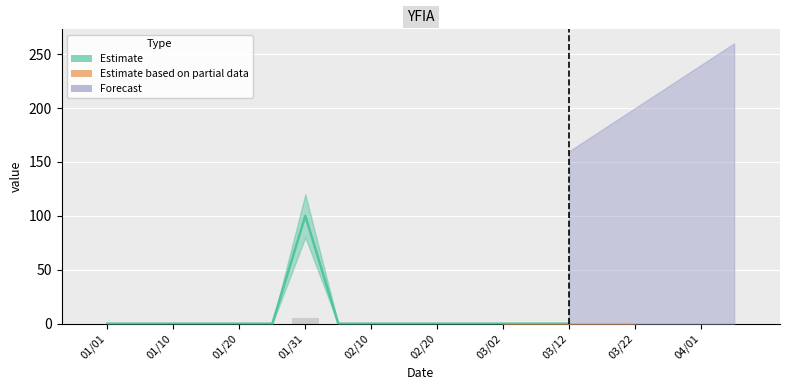

How many positive values are there?

1